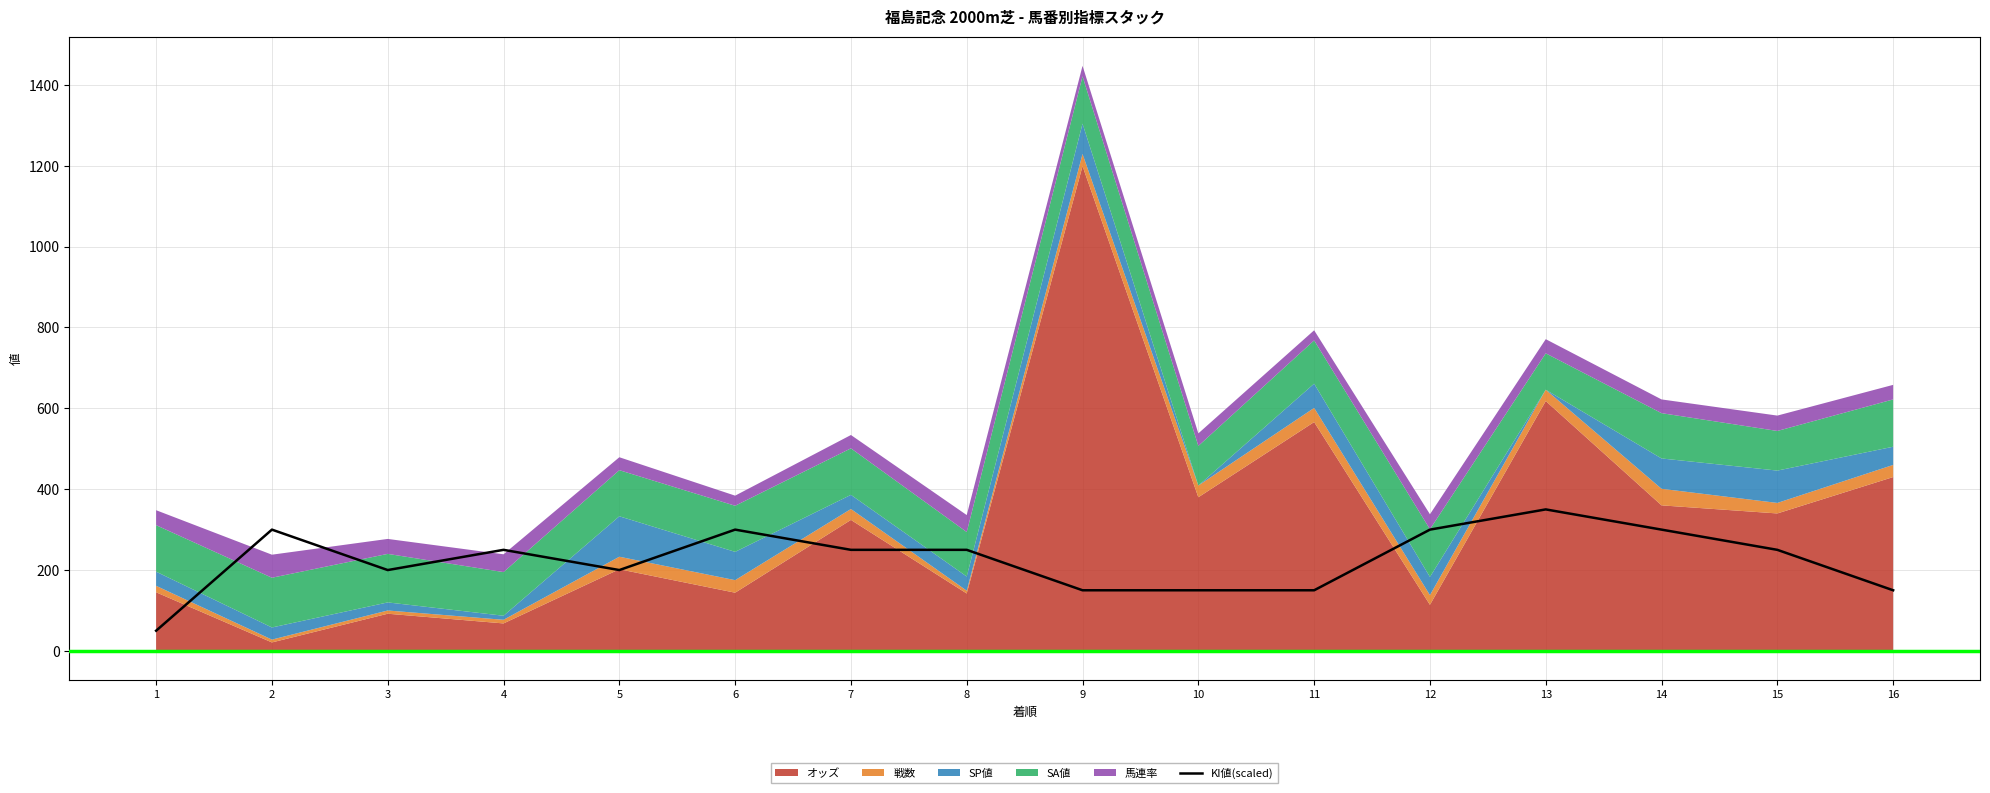

How many values exceed 250?

5